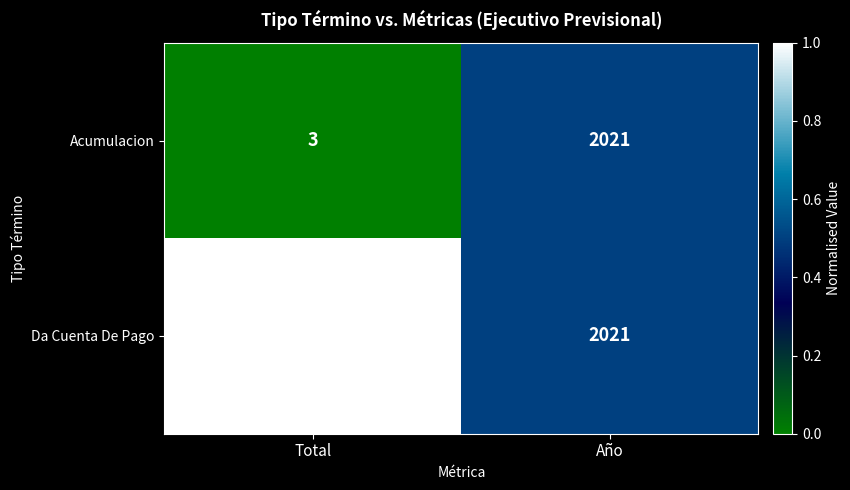

Is it true that Acumulacion equals 3372 at Año?

False